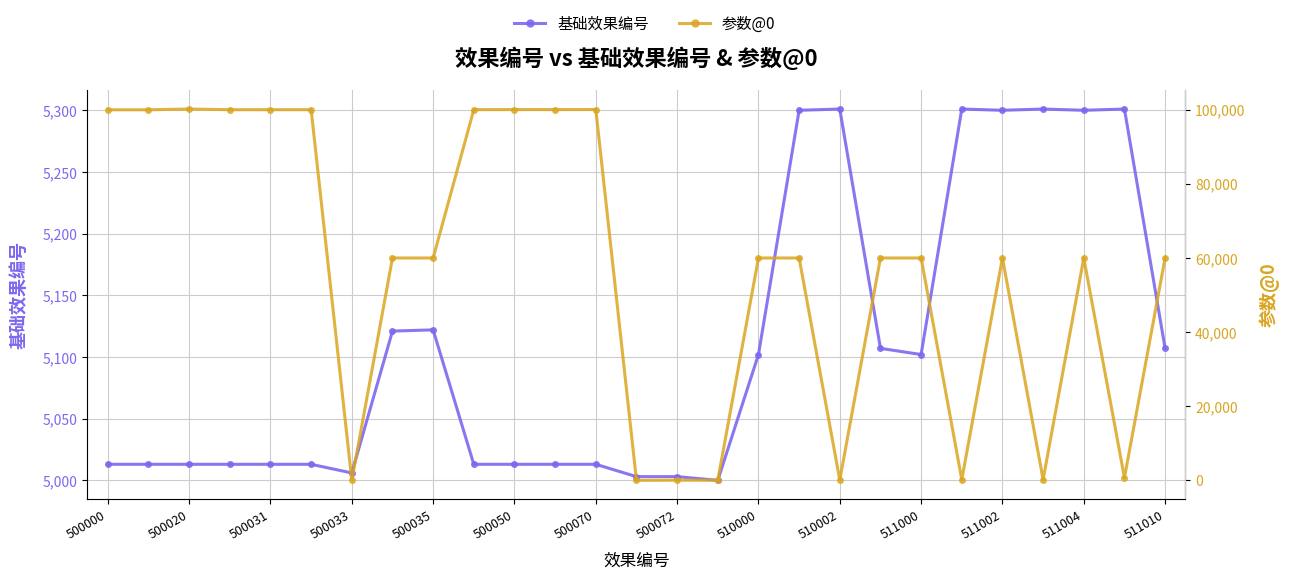

What is the difference between the maximum and minimum values in the 基础效果编号 series?

301